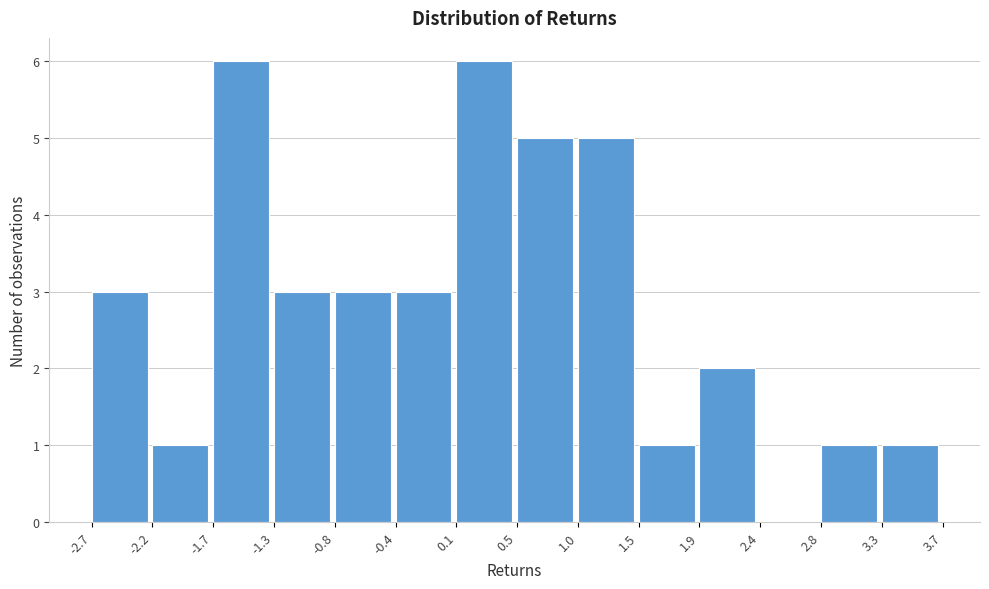

How tall is the bar that spans 1.9 to 2.4 on the x-axis? The values are not printed on the chart, so give them approximately, as read against the axis.

2